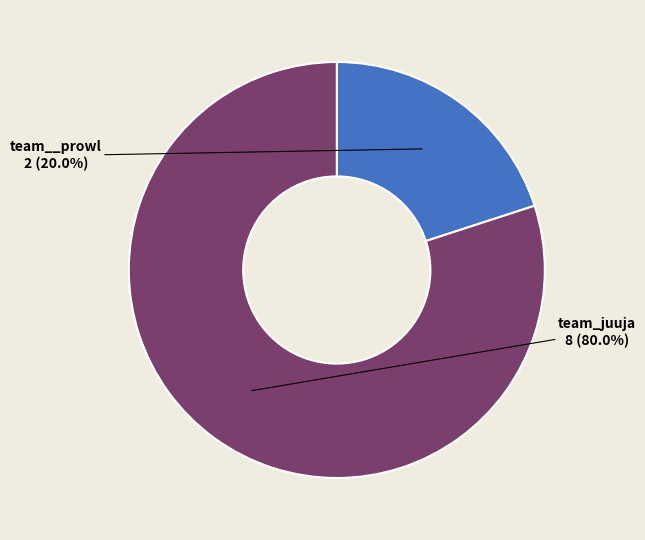

Rank the categories by value from highest to lowest.

team_juuja, team__prowl